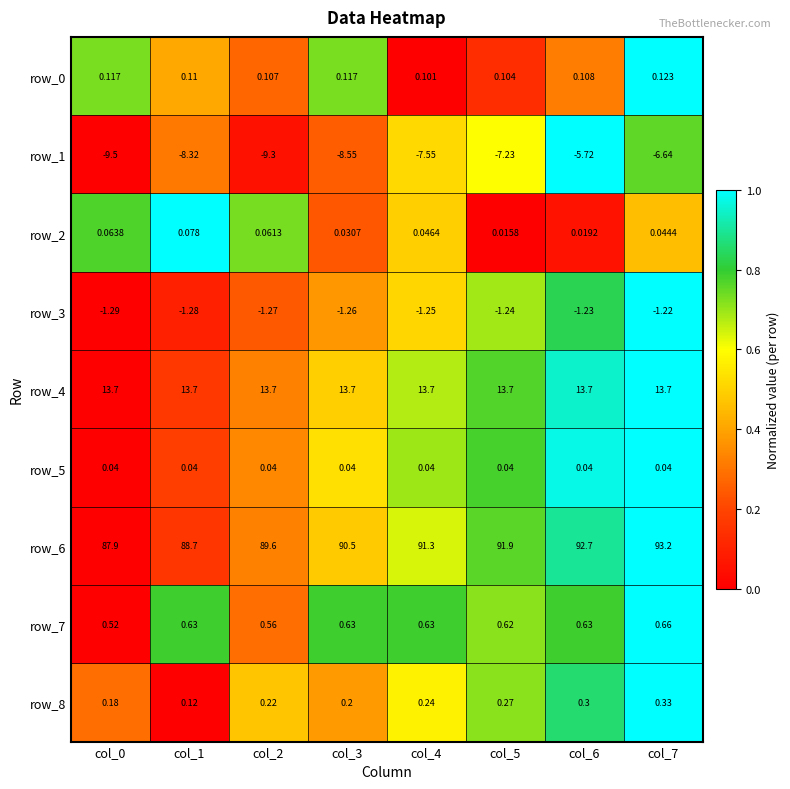

Which series changed the most between col_3 and col_5?

row_6